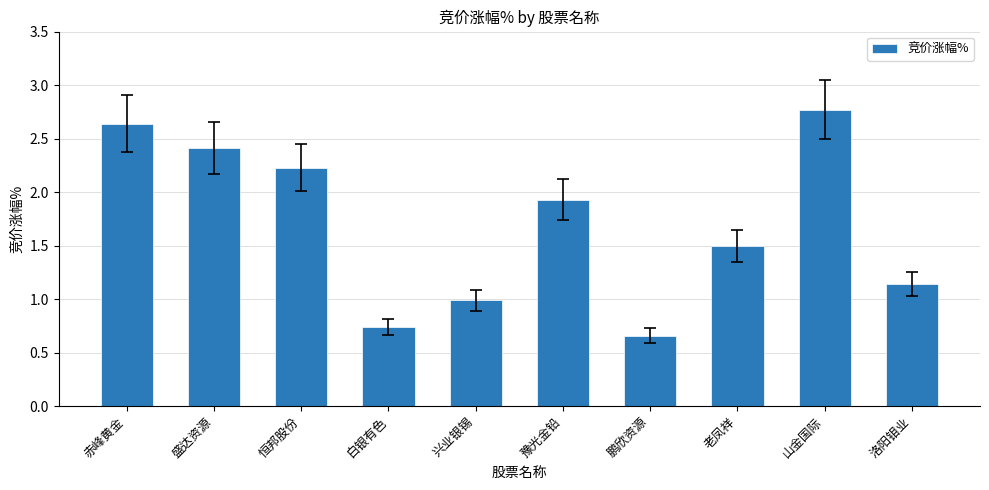

At which category does the chart reach its peak across all series?

山金国际